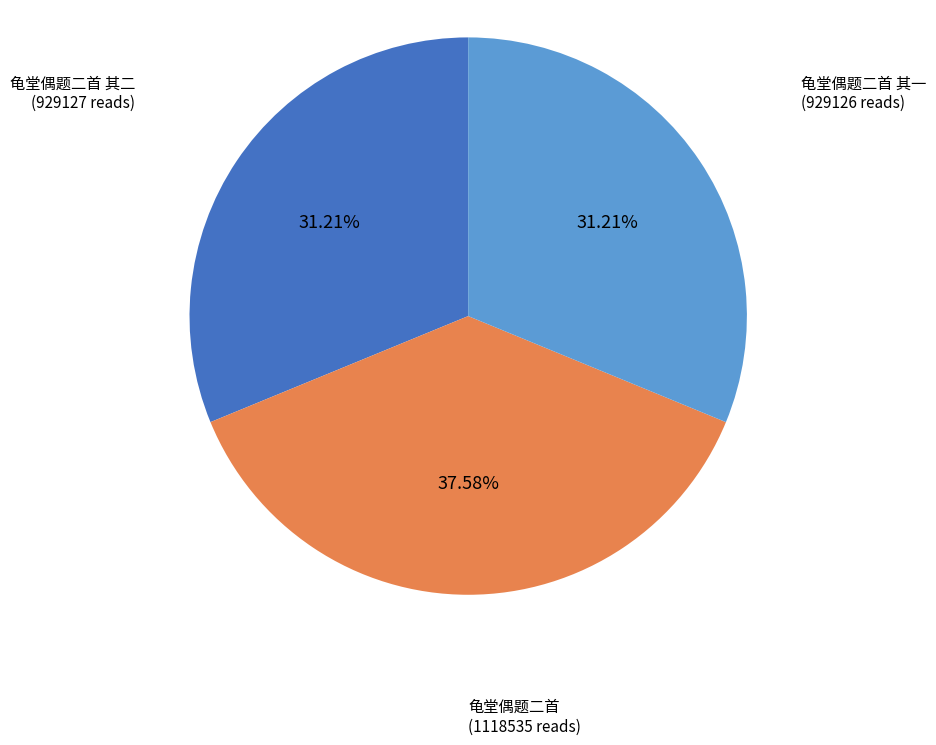

Which category has the biggest portion of the pie?

龟堂偶题二首 (1118535 reads)